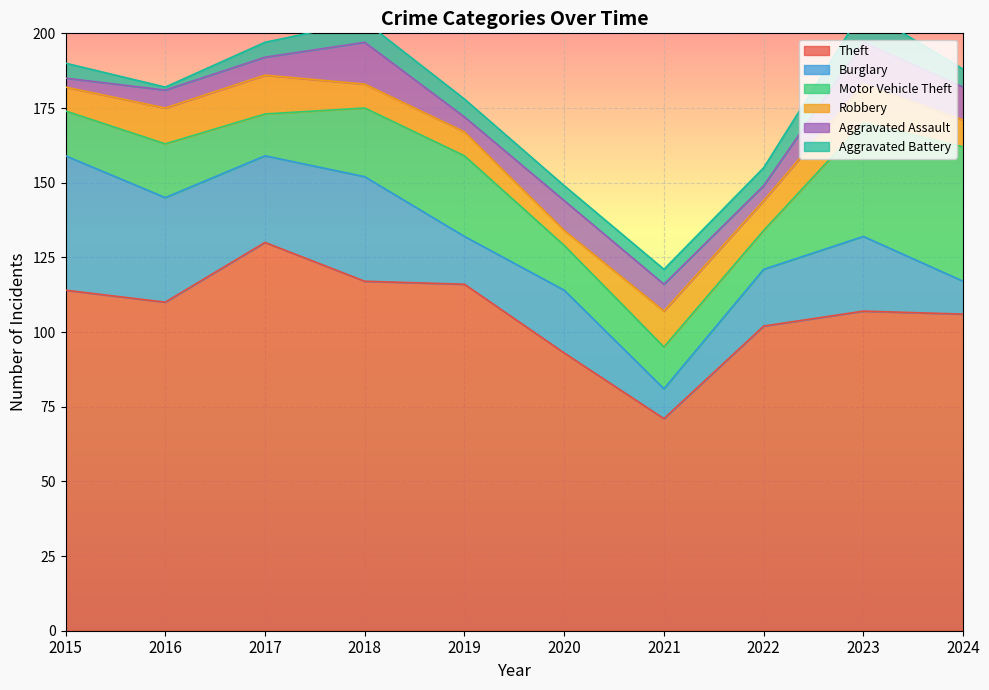

What is the value of the Aggravated Battery point at the 6th from the left?

5